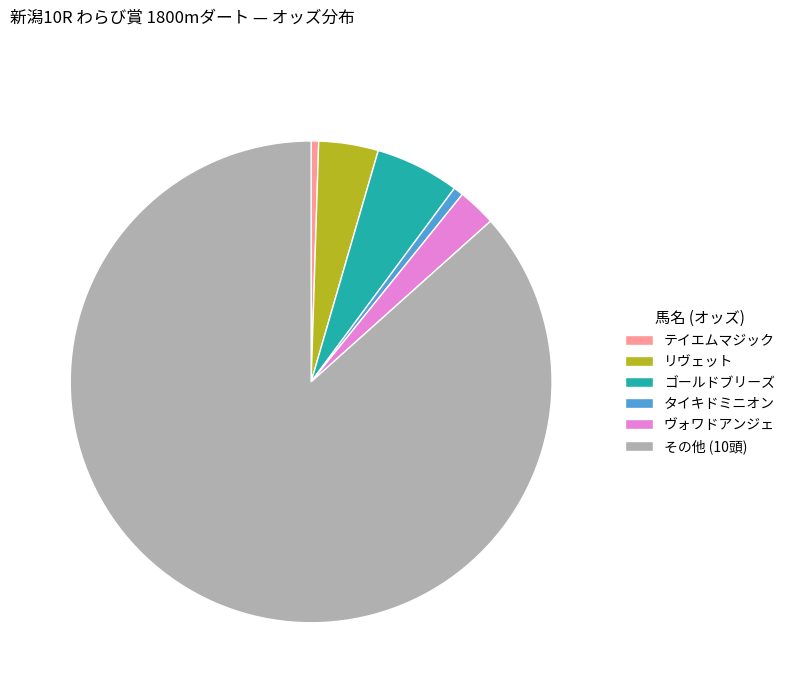

Do テイエムマジック and その他 (10頭) together represent more than half of the pie?

Yes